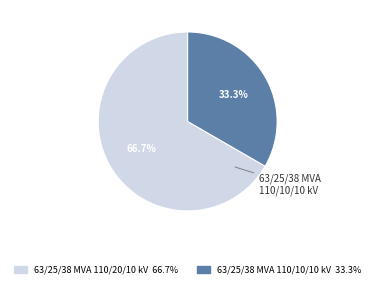

Rank the categories by value from lowest to highest.

63/25/38 MVA 110/10/10 kV, 63/25/38 MVA 110/20/10 kV